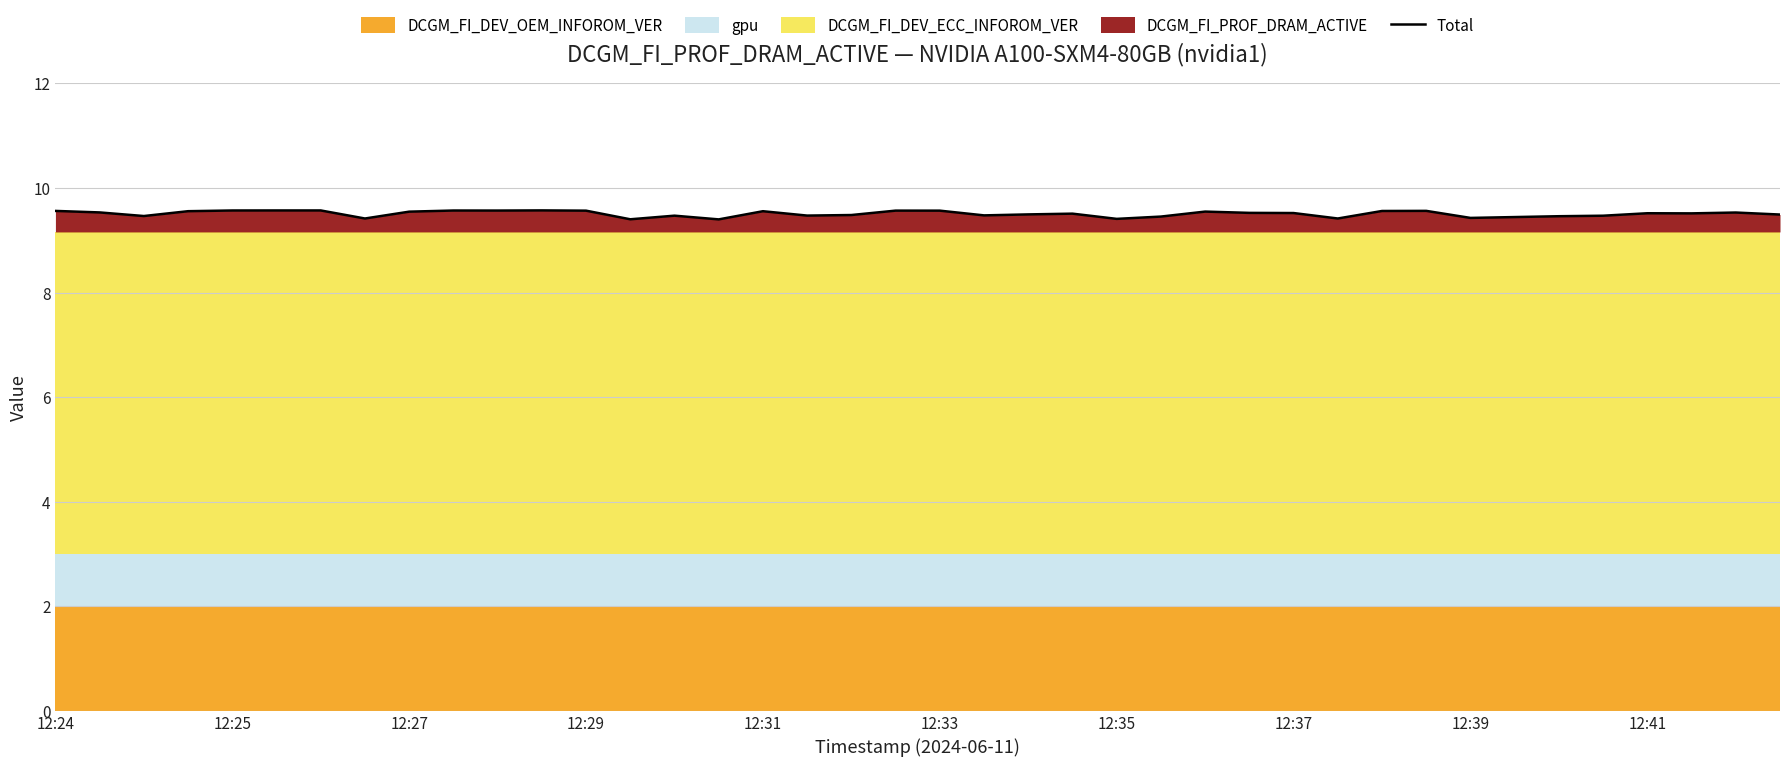

Reading left to right, transcribe all the data shown in this chart.

9.6	9.5	9.5	9.6	9.6	9.6	9.6	9.4	9.5	9.6	9.6	9.6	9.6	9.4	9.5	9.4	9.6	9.5	9.5	9.6	9.6	9.5	9.5	9.5	9.4	9.5	9.5	9.5	9.5	9.4	9.6	9.6	9.4	9.4	9.5	9.5	9.5	9.5	9.5	9.5